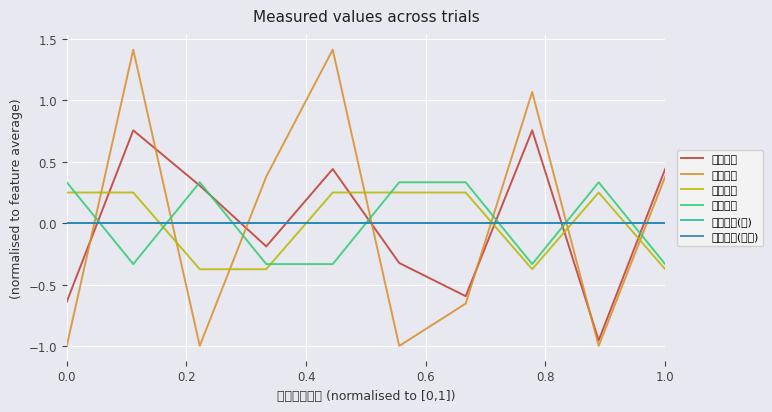

How many categories are shown in the chart?

10